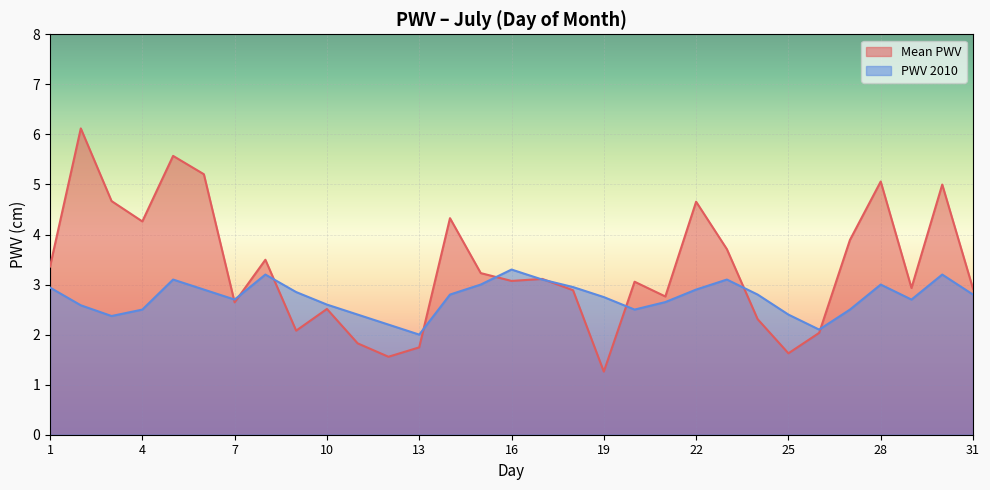

At how many categories does at least one series exceed 1?

31